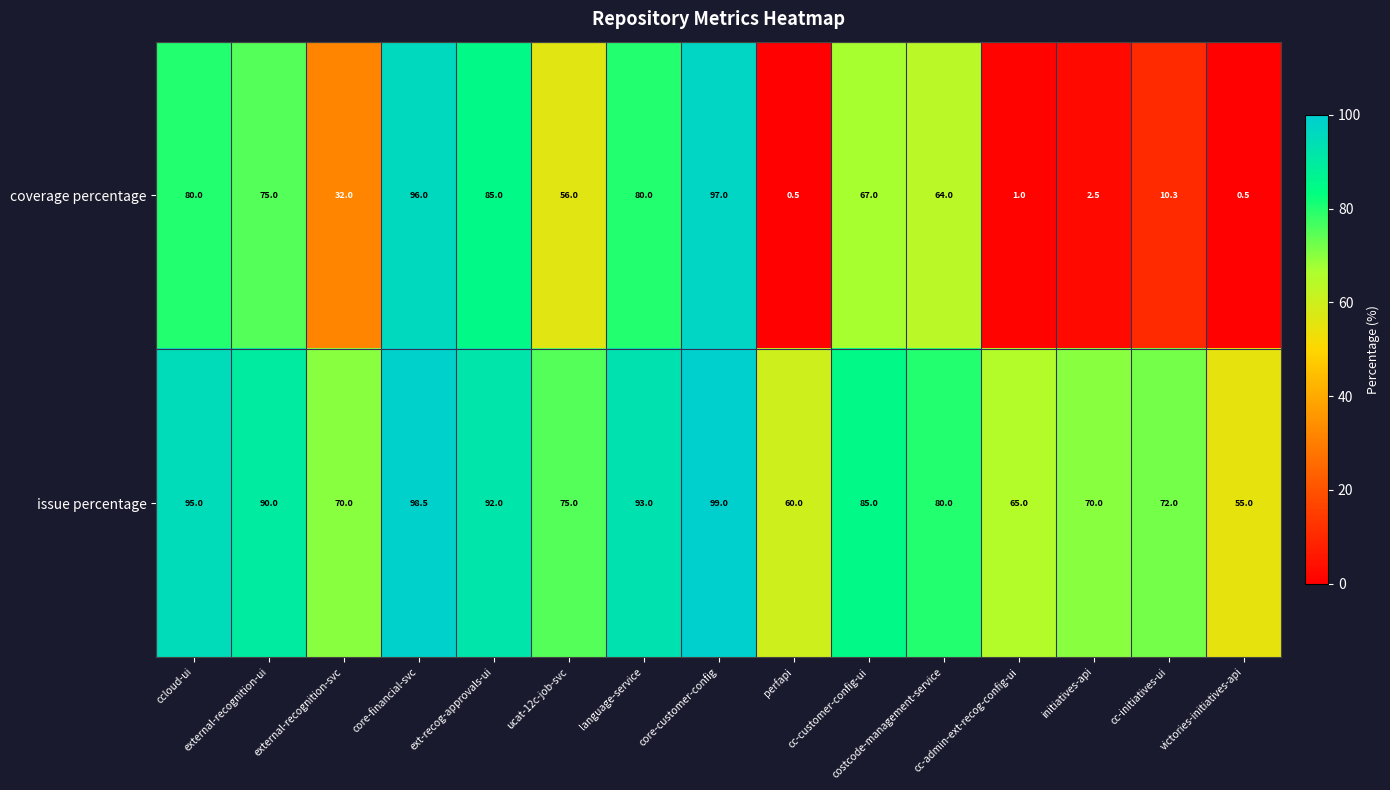

Rank the series by their maximum value, from lowest to highest.

coverage percentage, issue percentage